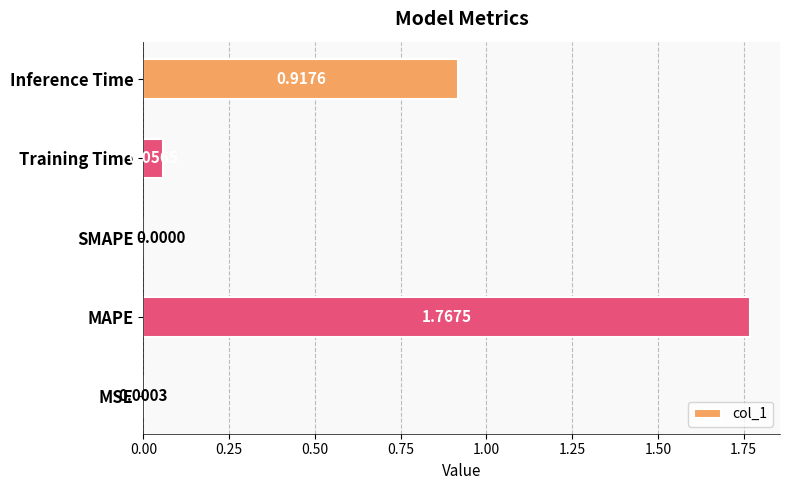

What is the sum of all values?

2.7